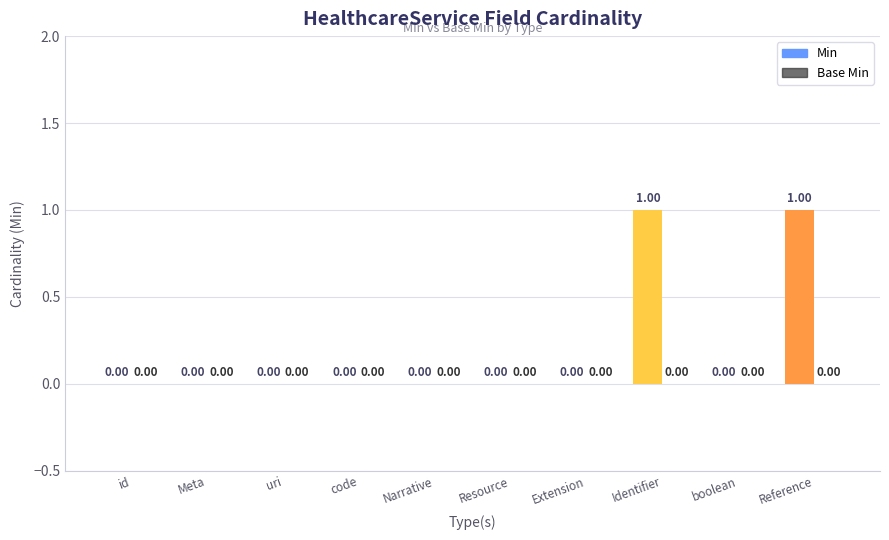

Which has a higher value, Extension or Reference?

Reference